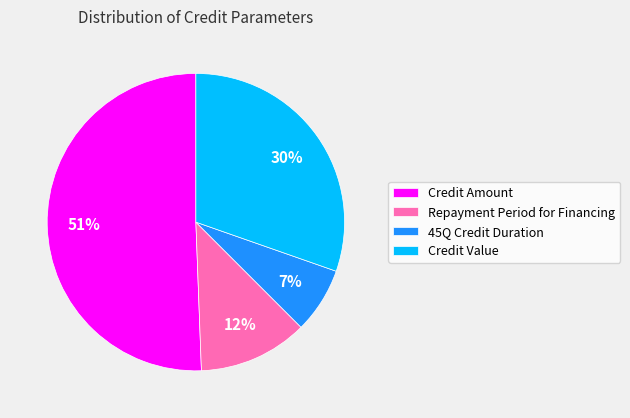

Does Credit Amount represent more than half of the total?

Yes